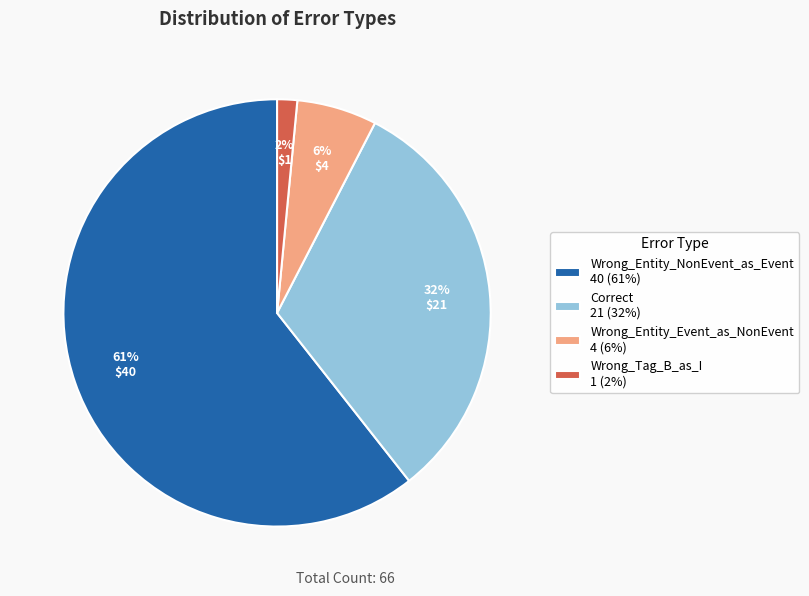

How many slices are in this pie chart?

4